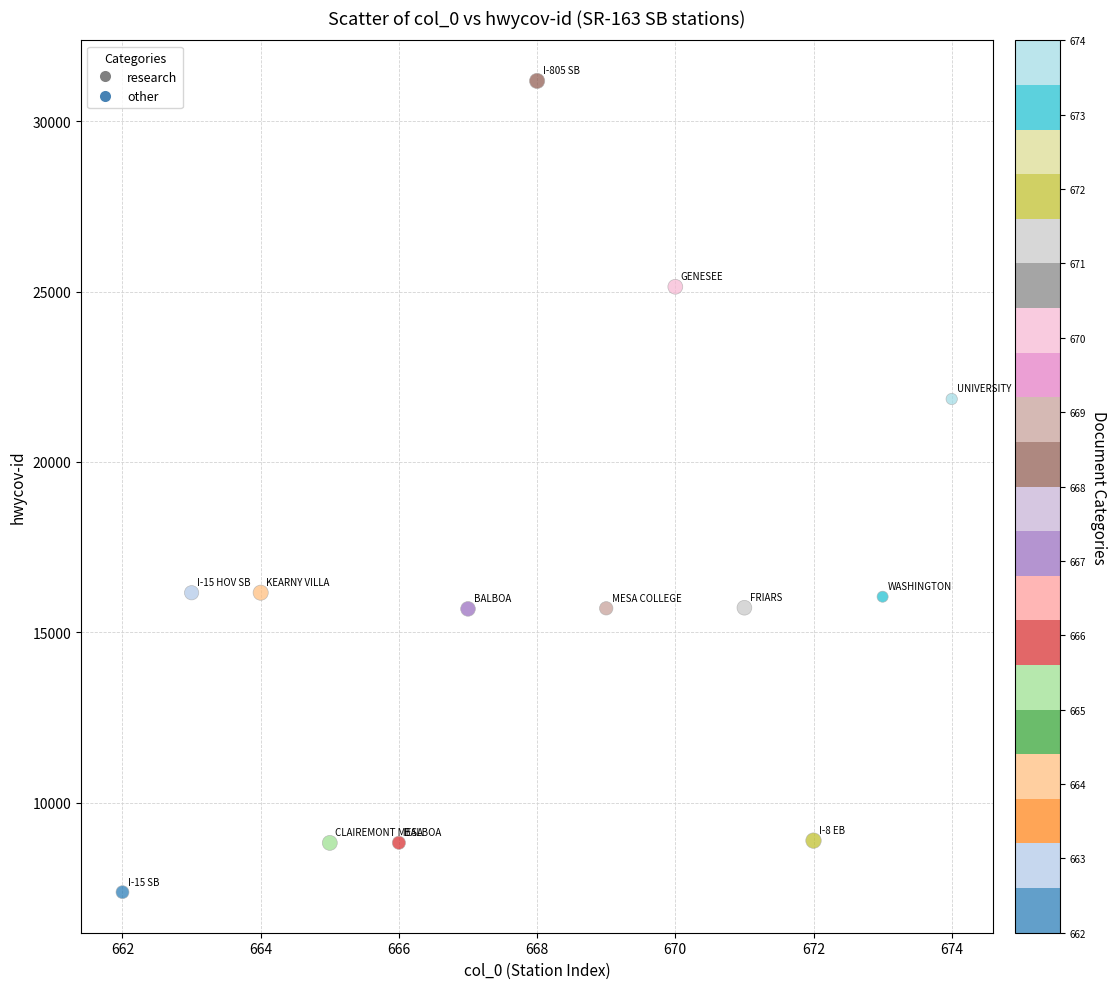

What Y value in the scatter plot is closest to 19279?

21848